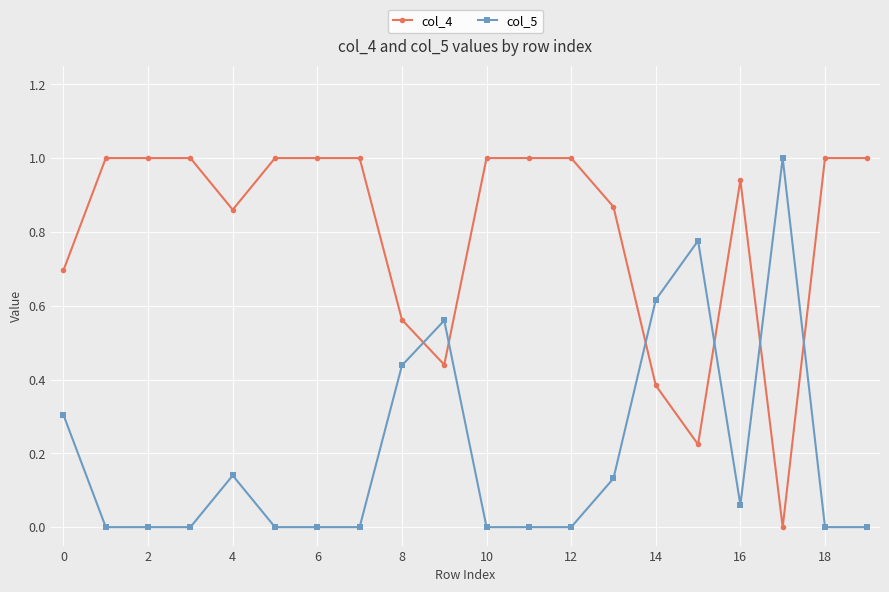

What is the greatest value displayed?

1.0